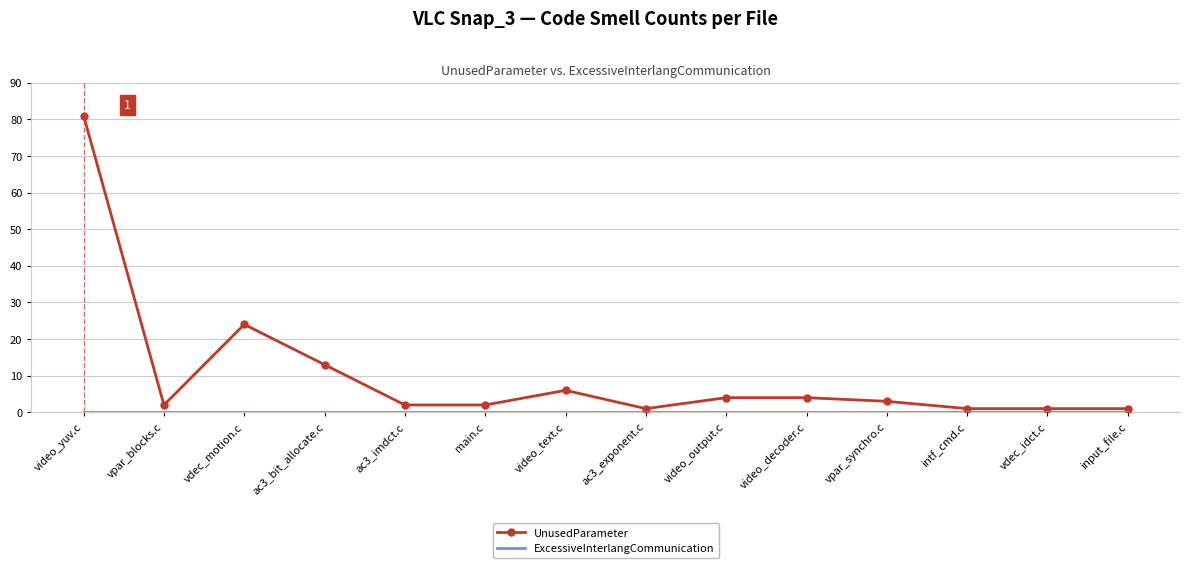

At which label is UnusedParameter closest to 41?

vdec_motion.c